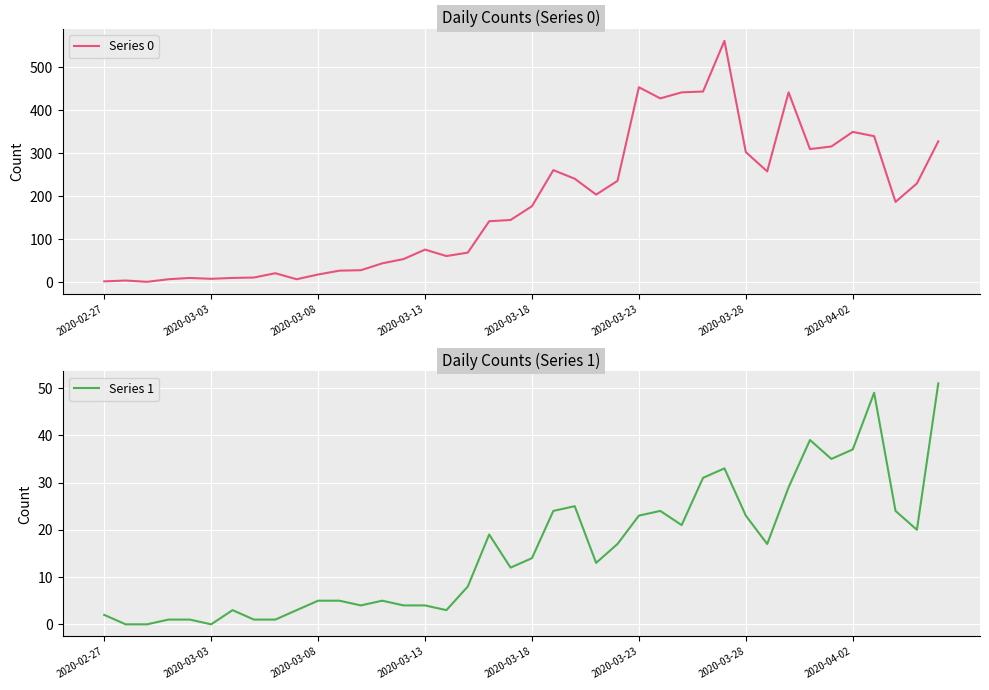

At how many categories does at least one series exceed 111?

22